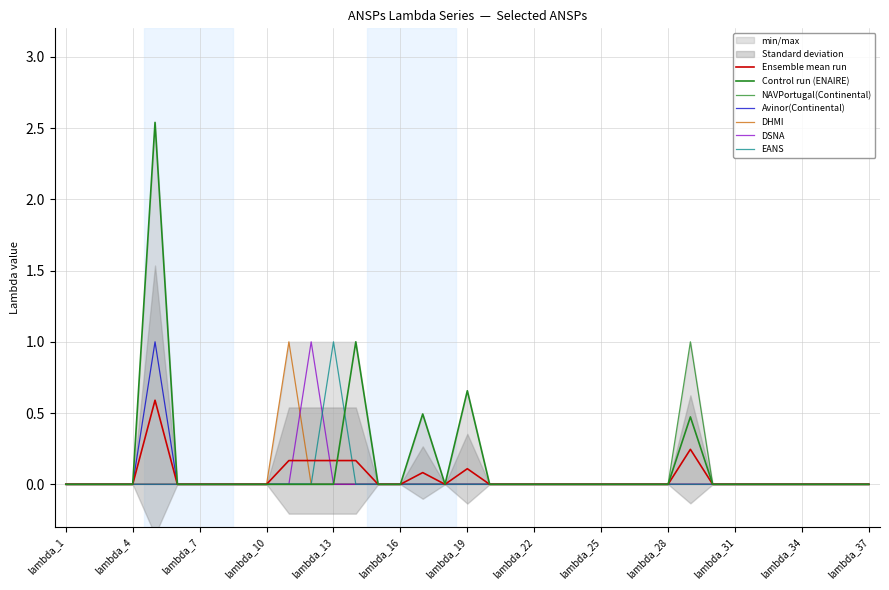

True or false: ENAIRE and DHMI intersect in this chart.

False